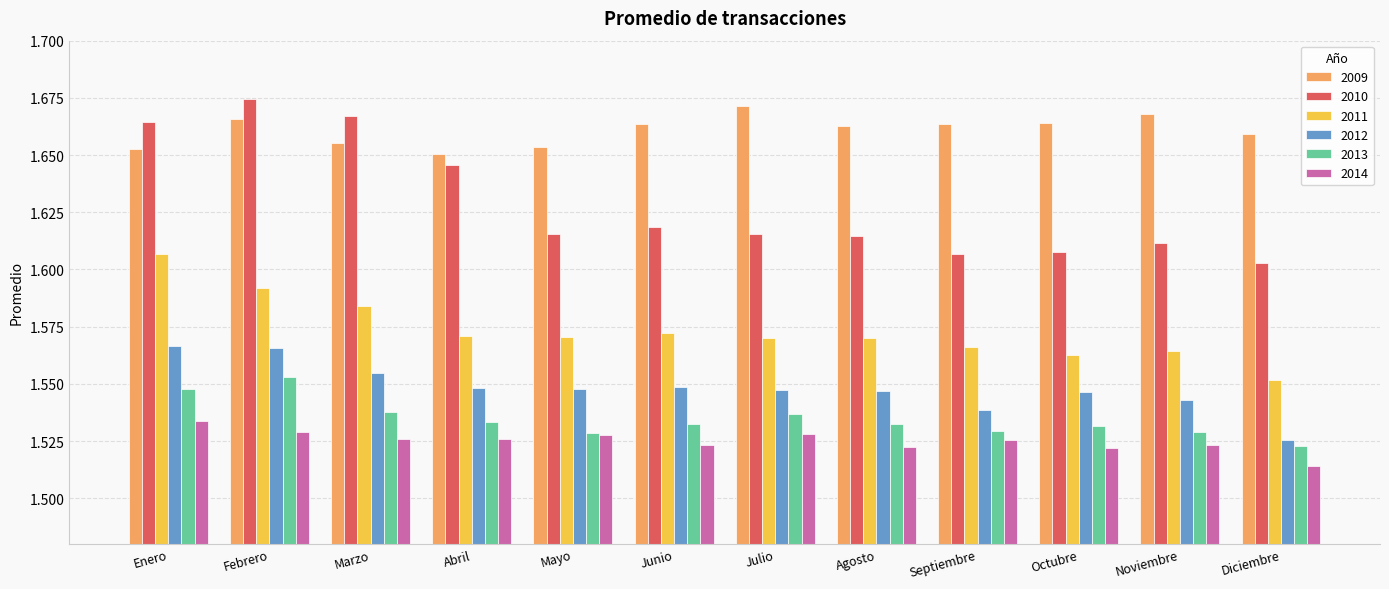

At which label does 2011 reach its peak?

Enero